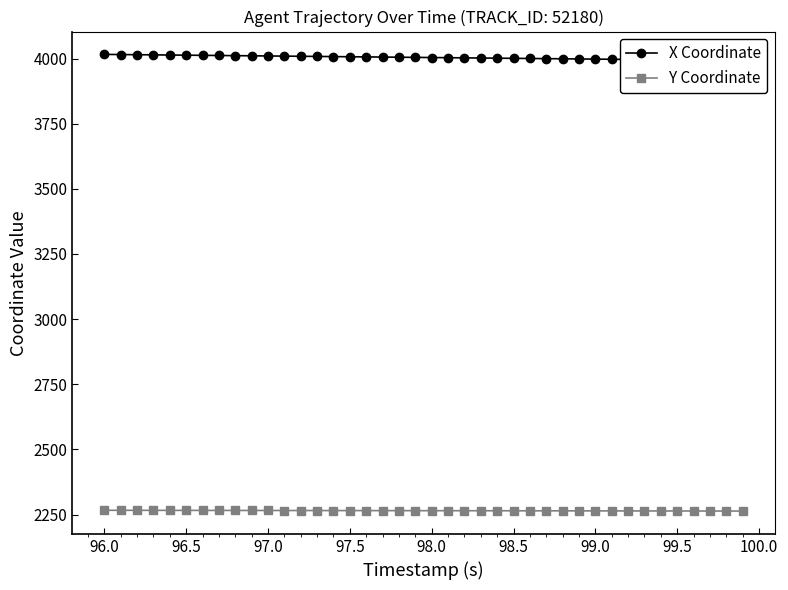

What is the highest value of the Y Coordinate series?

2266.4